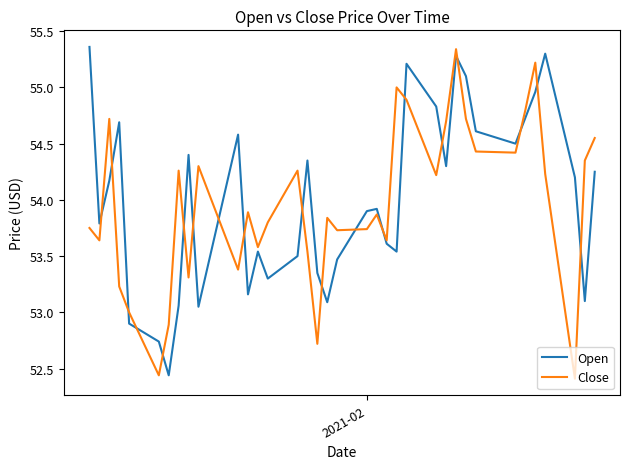

How many lines are shown in the chart?

2